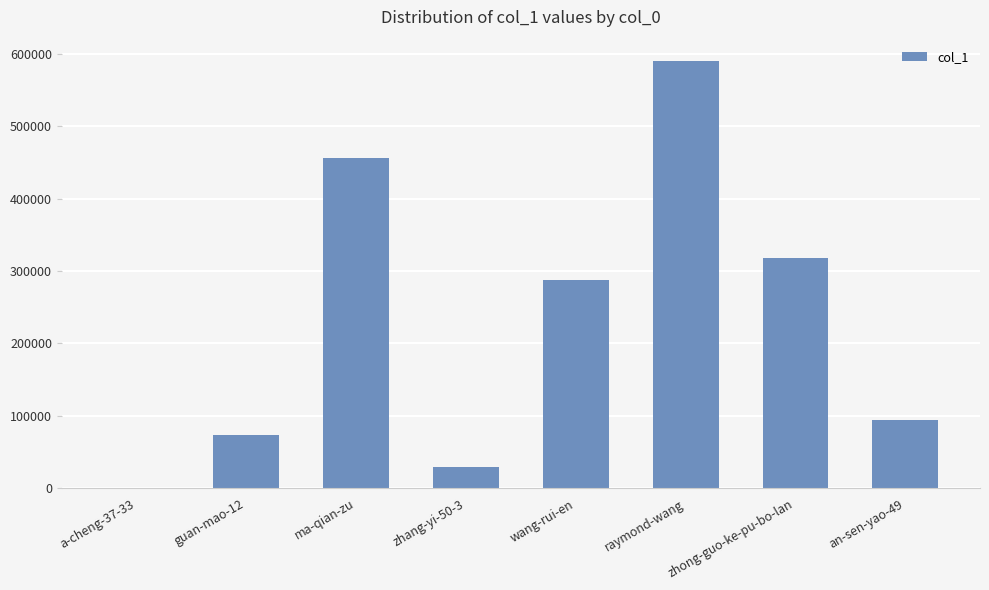

Does the chart contain stacked bars?

No